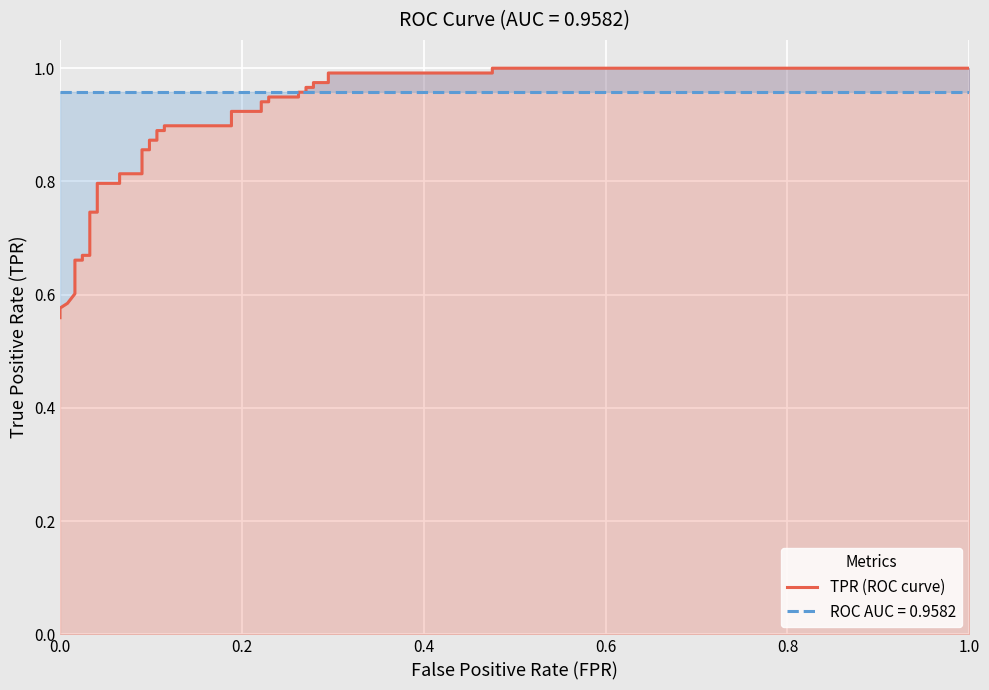

What position from the right is 0.0?

38